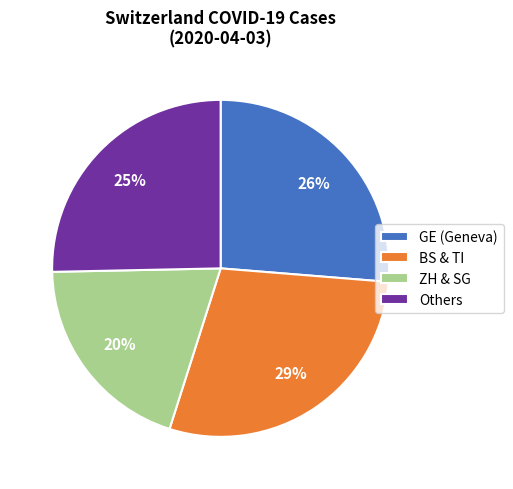

Which category has the biggest portion of the pie?

BS & TI